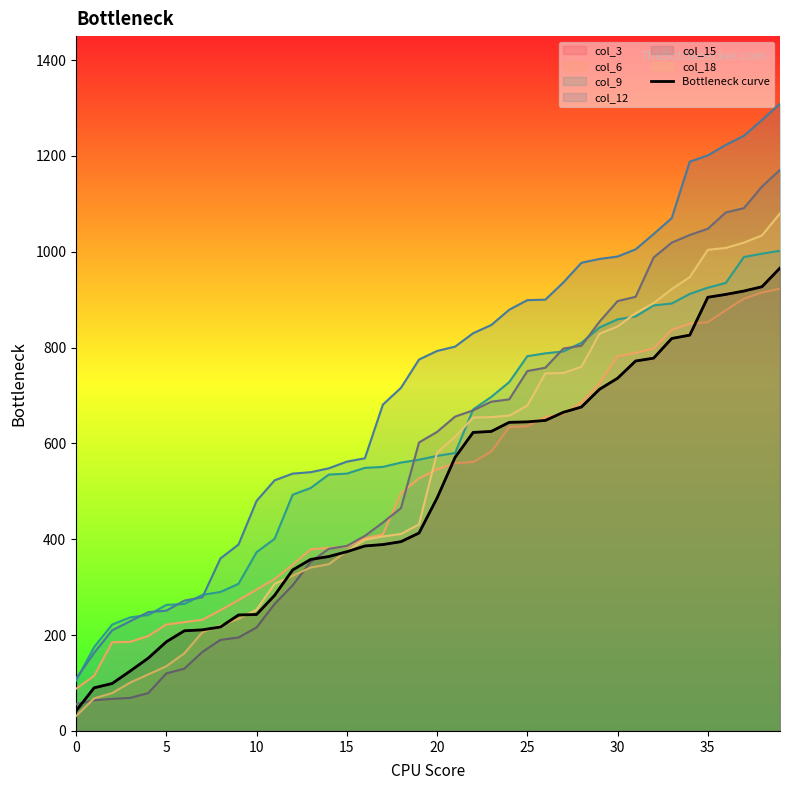

What is the greatest value displayed?

966